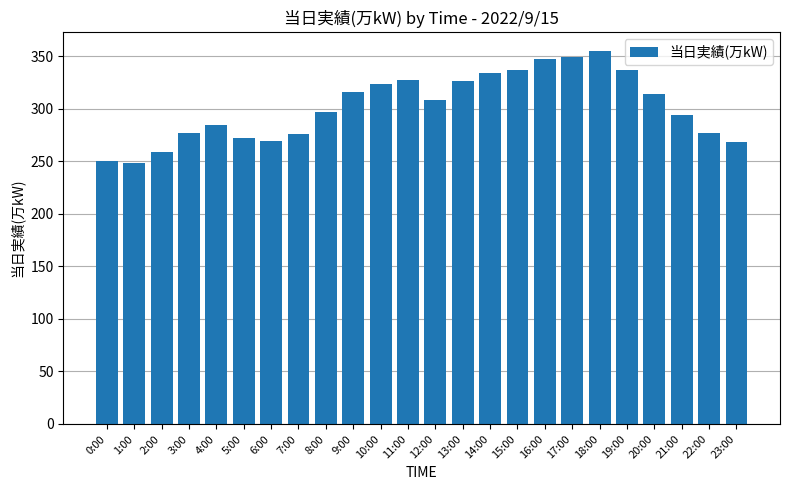

What is the change in value from 4:00 to 22:00?

-8